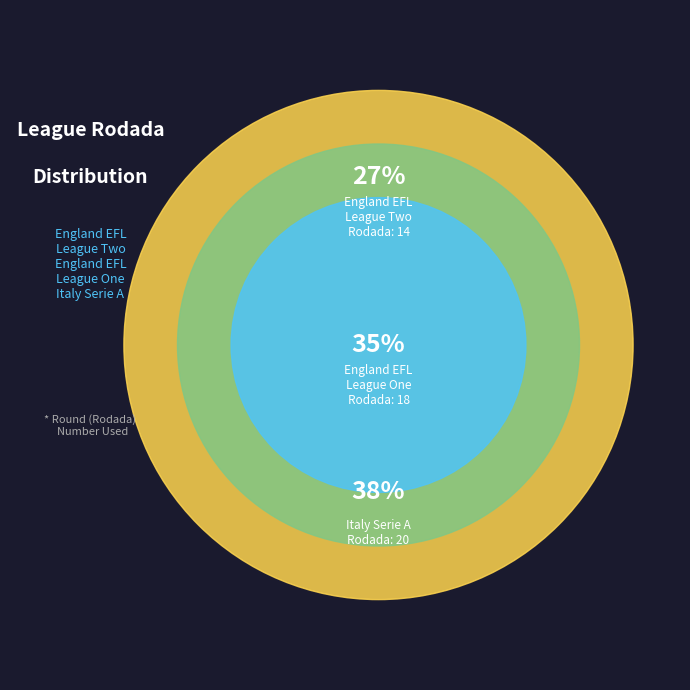

How much of the chart is everything except England EFL League Two?

73.1%